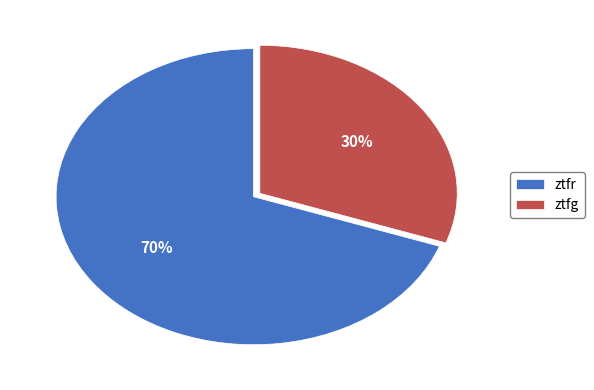

Is it true that ztfg is 42% of the pie?

False